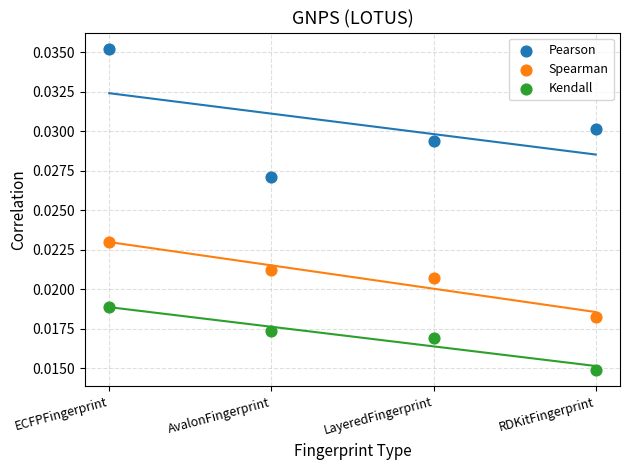

Which series reaches the maximum Y coordinate?

Pearson